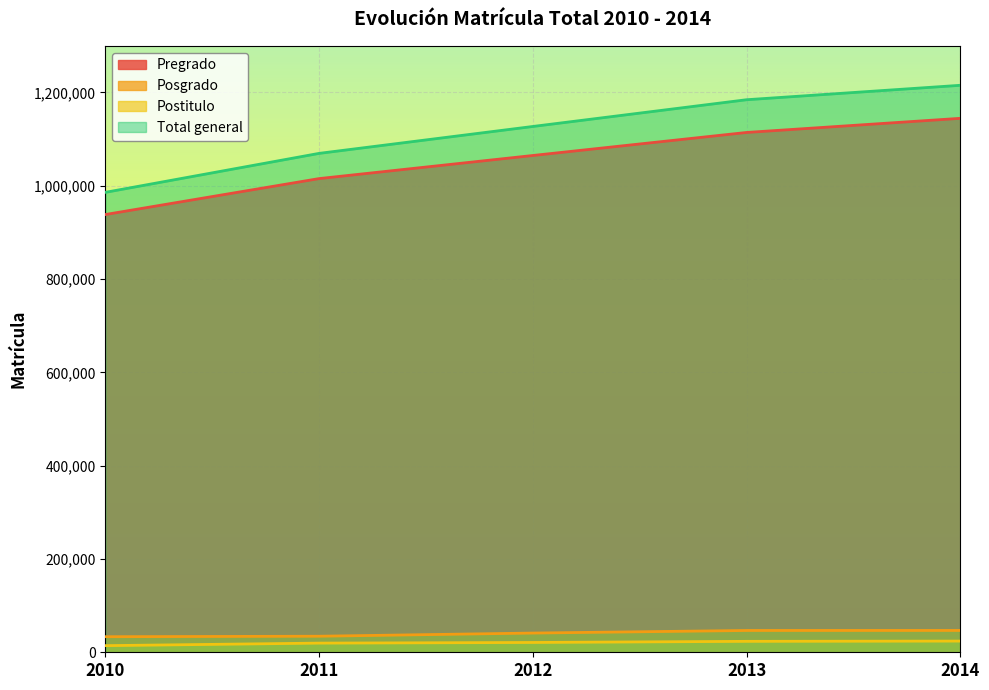

Is the value of Postitulo at 2014 greater than the value of Pregrado at 2011?

No